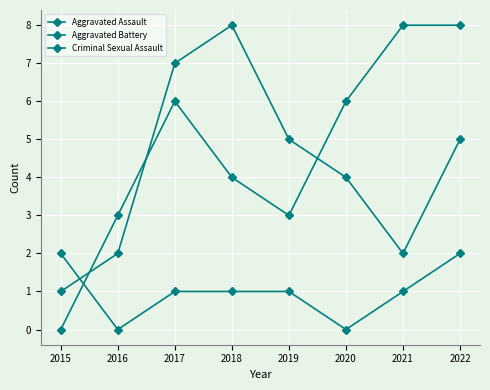

List the labels in order of Aggravated Battery value, largest first.

2021, 2022, 2017, 2020, 2018, 2016, 2019, 2015